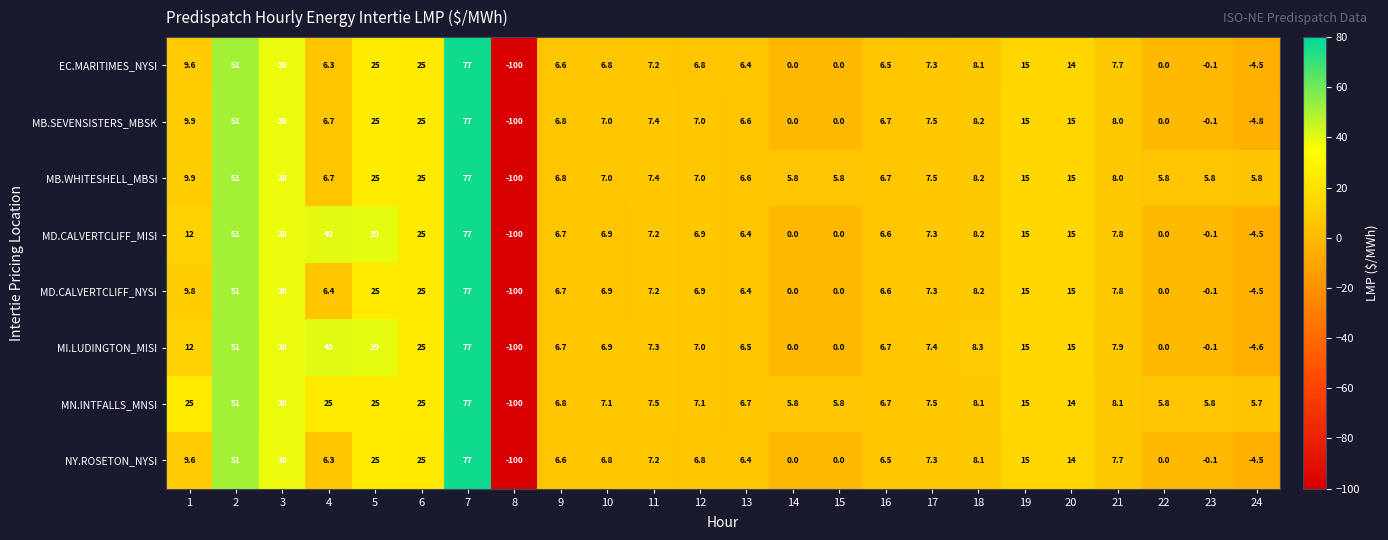

Which series has the largest total across all categories?

MN.INTFALLS_MNSI